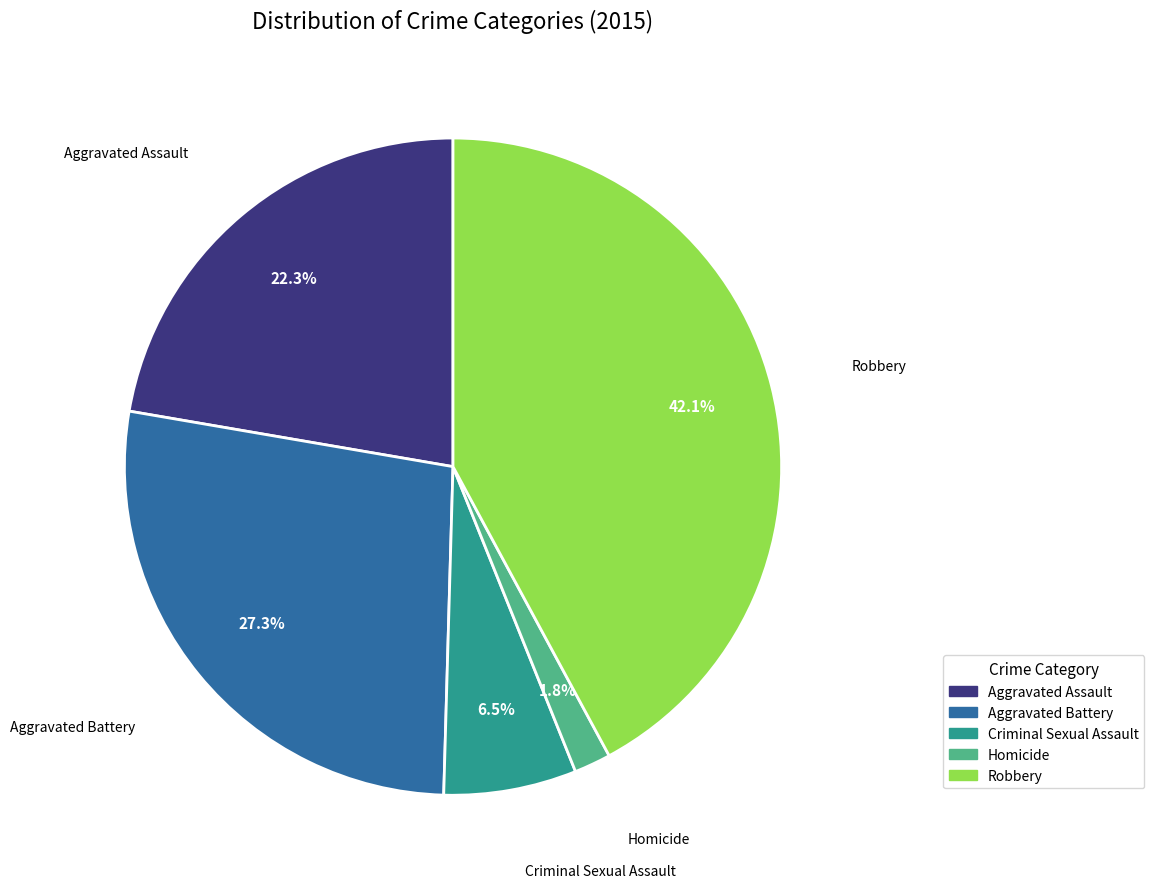

What is the smallest slice in the pie chart?

Homicide